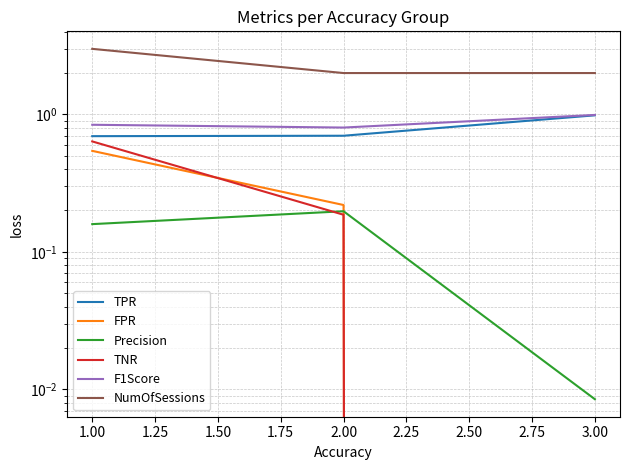

Which series changed the most between 1.00 and 3.00?

NumOfSessions